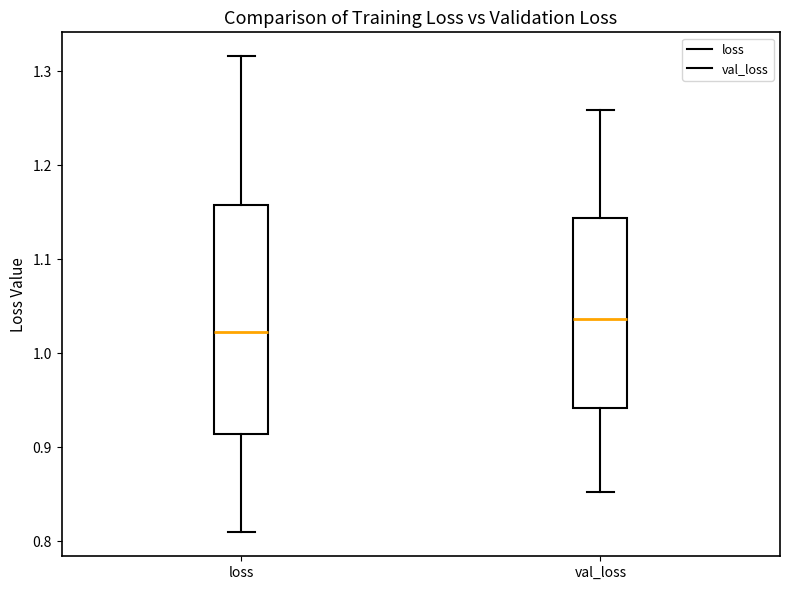

Reading left to right, read every box against the y-axis: the position of its median line, the range the box covers, and the ends of its whiskers. The values are not printed on the chart, so give them approximately, as read against the axis.

loss: median 1.02, box 0.91 to 1.16, whiskers 0.81 to 1.32
val_loss: median 1.04, box 0.94 to 1.14, whiskers 0.85 to 1.26